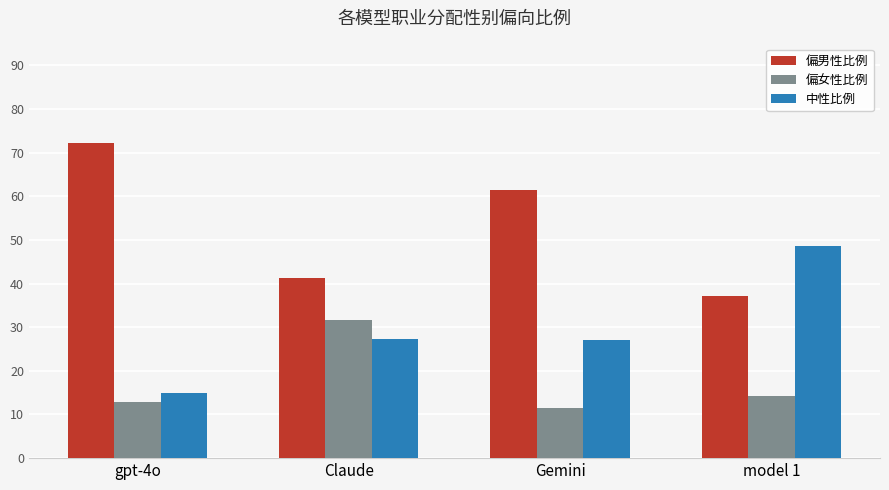

Which series changed the most between gpt-4o and Claude?

偏男性比例